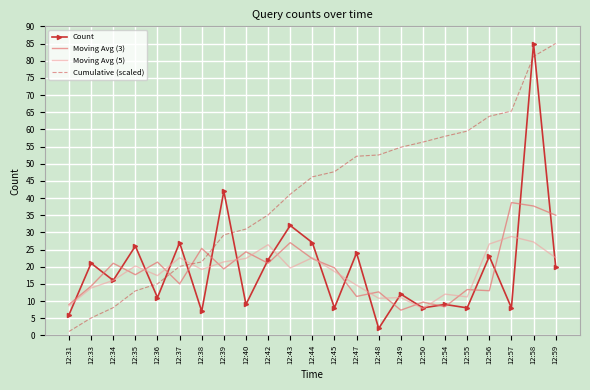

What is the maximum value shown in the chart?

85.0